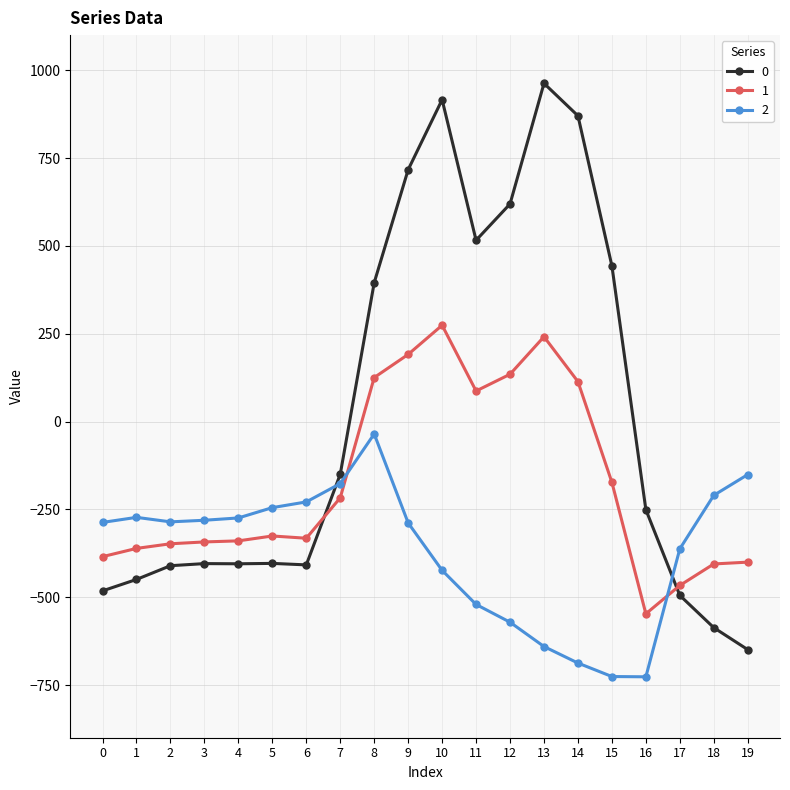

What is the sum of the 0 values at 6 and 13?

554.7